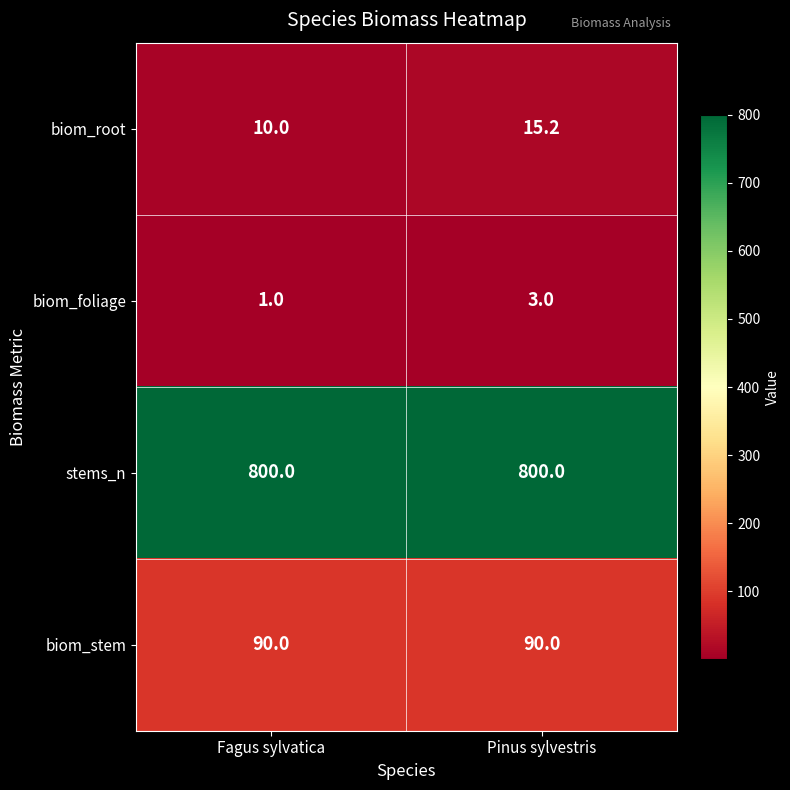

What is the sum of the biom_root values at Fagus sylvatica and Pinus sylvestris?

25.2